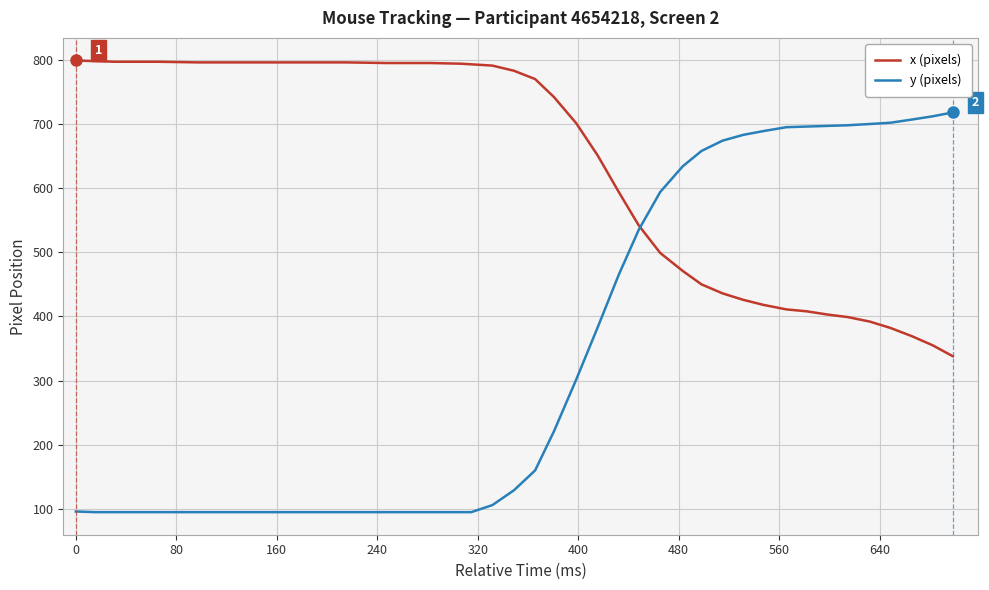

Which series ends up on top after the final intersection of y (pixels) and x (pixels)?

y (pixels)